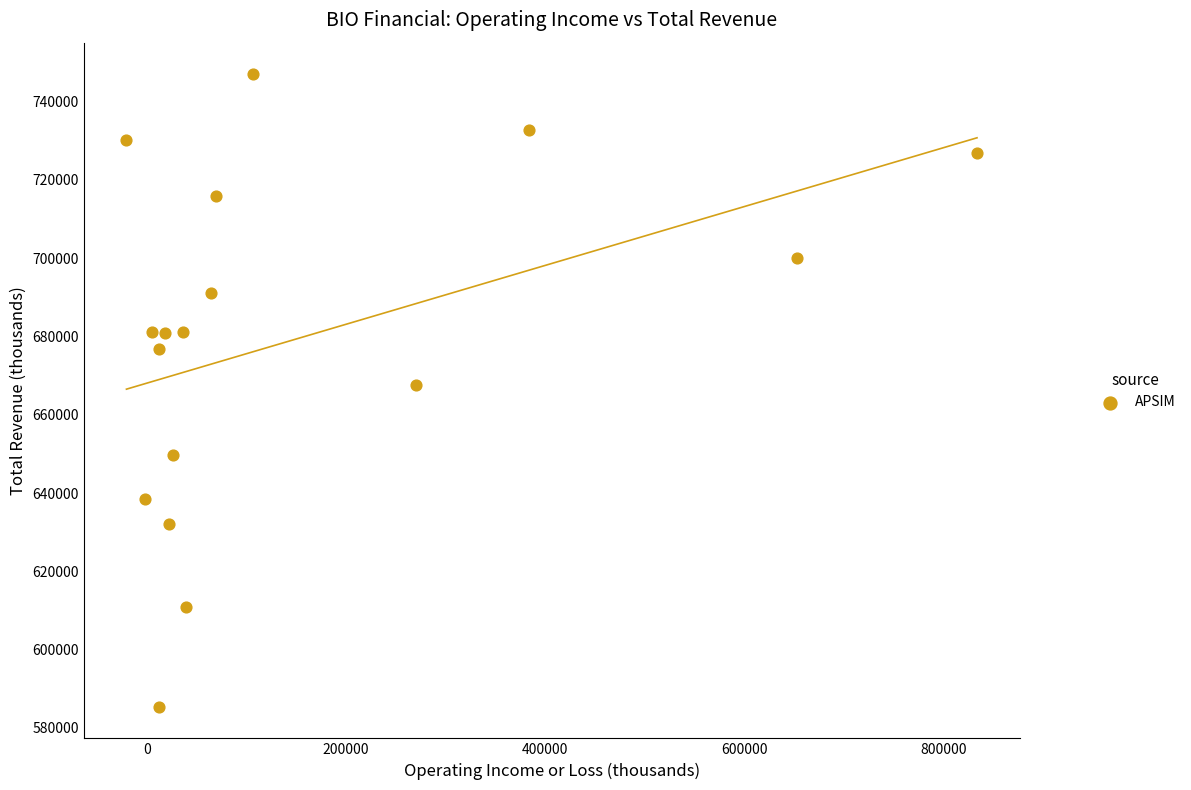

What is the range of X values (max minus min)?

854100